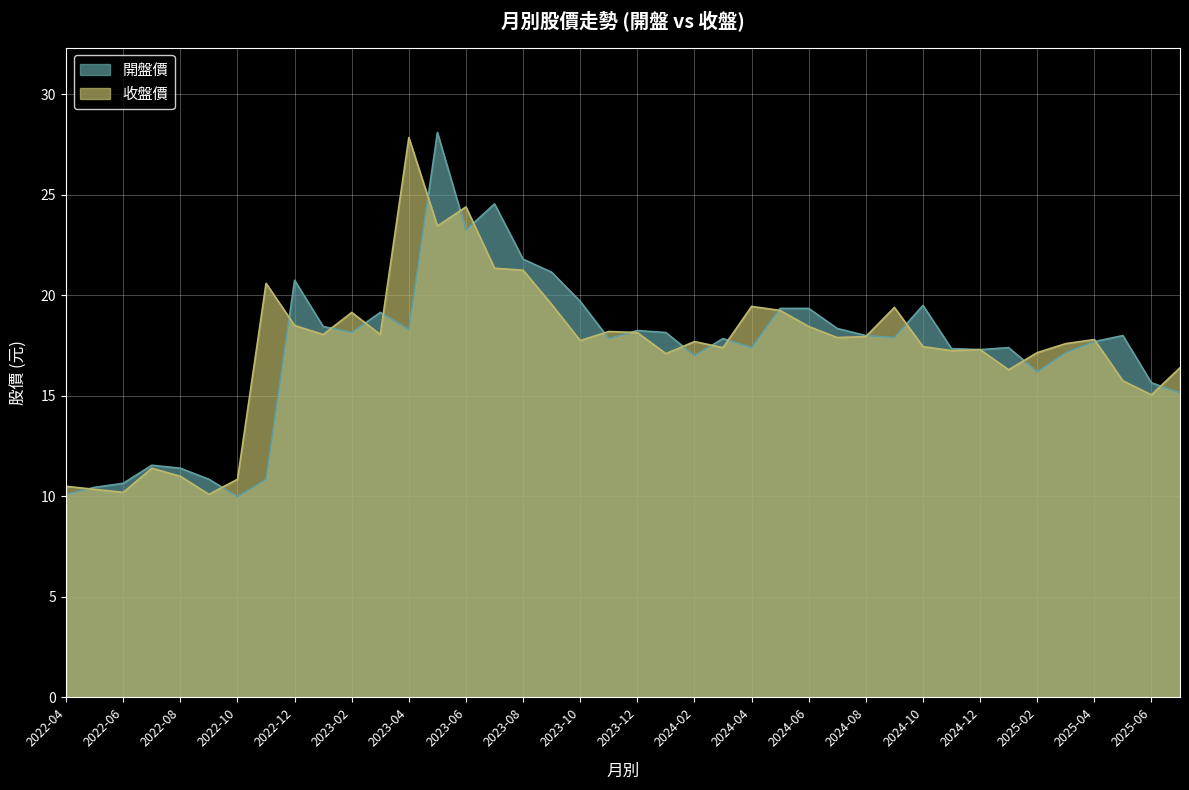

What is the sum of the 收盤價 values at 2024-11 and 2022-04?

27.8